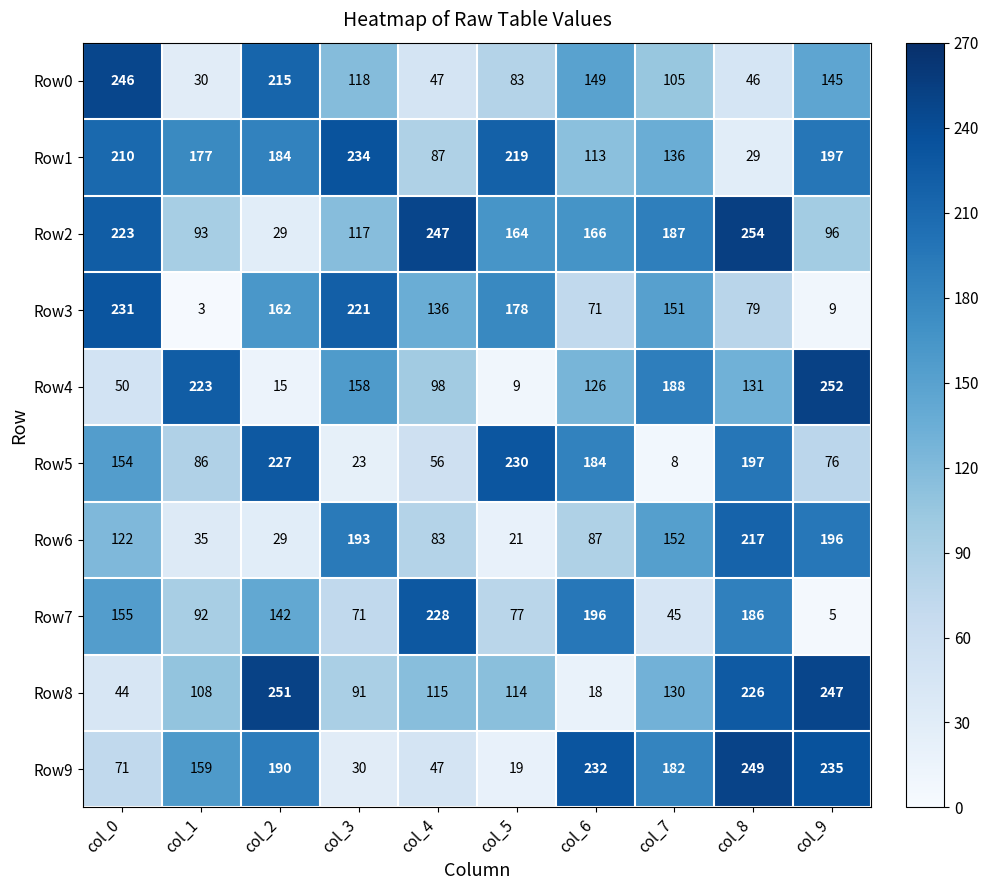

What is the greatest value displayed?

254